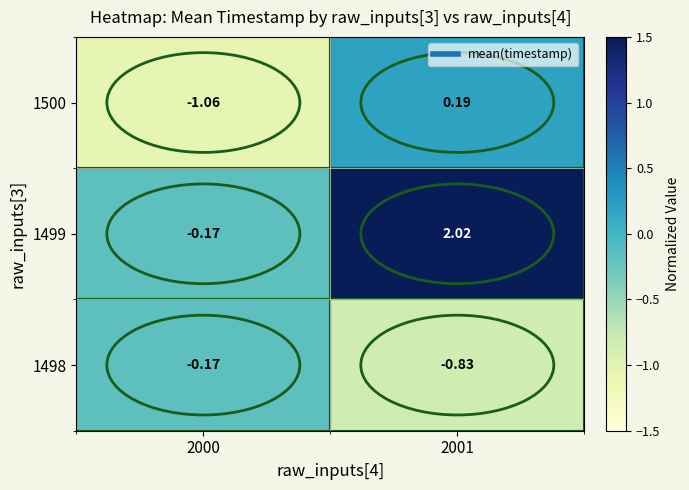

How many series are shown in this chart?

3